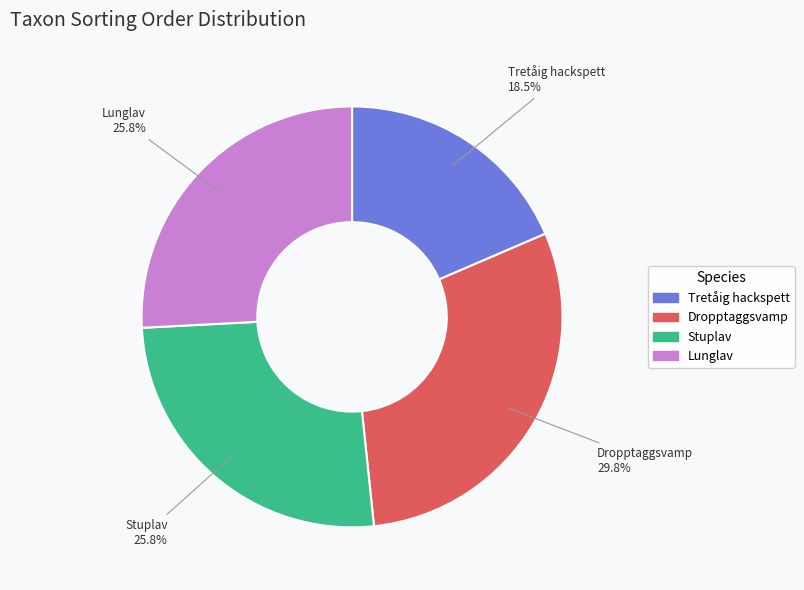

The Dropptaggsvamp slice represents 37% of the pie. True or false?

False